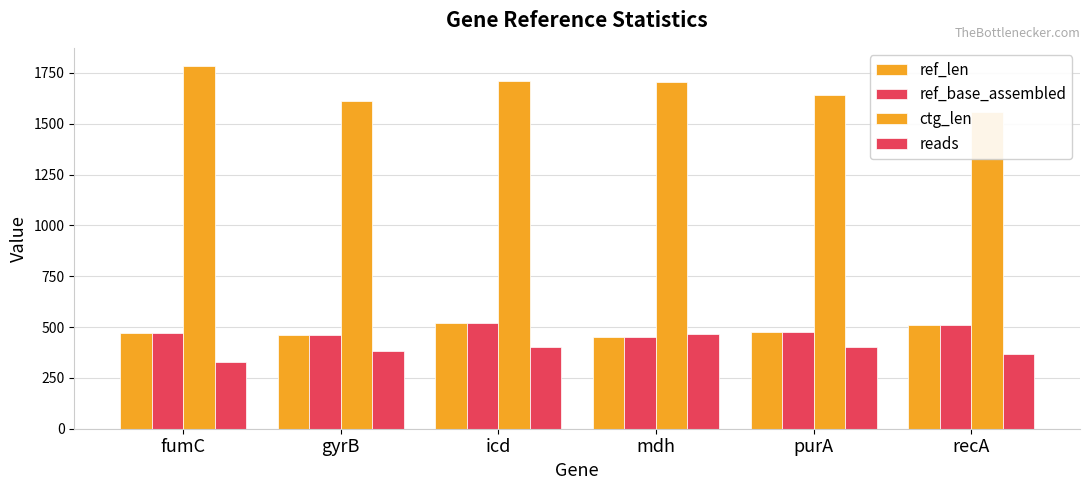

List the series in order of their peak value, lowest first.

reads, ref_len, ref_base_assembled, ctg_len